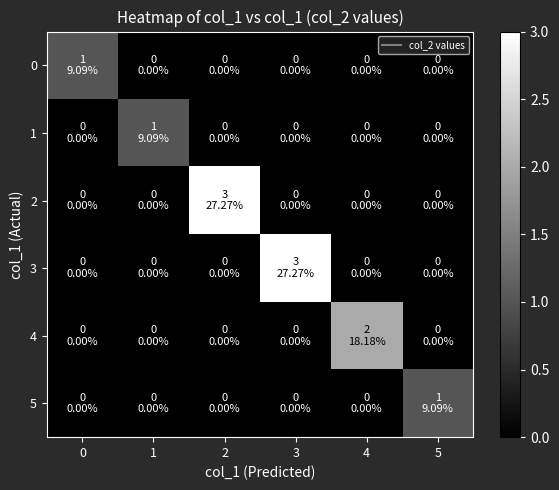

Reading left to right, transcribe all the data shown in this chart.

0: 0=1	1=0	2=0	3=0	4=0	5=0
1: 0=0	1=1	2=0	3=0	4=0	5=0
2: 0=0	1=0	2=3	3=0	4=0	5=0
3: 0=0	1=0	2=0	3=3	4=0	5=0
4: 0=0	1=0	2=0	3=0	4=2	5=0
5: 0=0	1=0	2=0	3=0	4=0	5=1